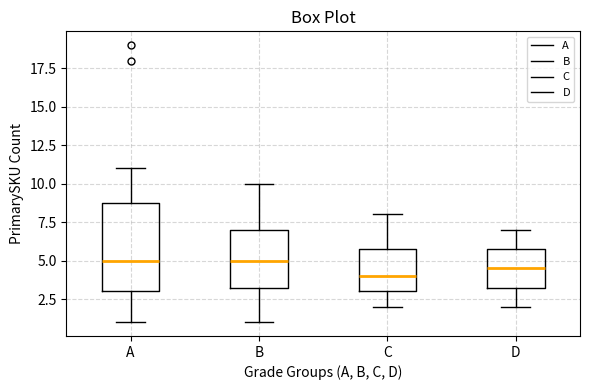

Reading left to right, read every box against the y-axis: the position of its median line, the range the box covers, and the ends of its whiskers. The values are not printed on the chart, so give them approximately, as read against the axis.

A: median 5.0, box 3.0 to 9.0, whiskers 1.0 to 11.0
B: median 5.0, box 3.5 to 7.0, whiskers 1.0 to 10.0
C: median 4.0, box 3.0 to 6.0, whiskers 2.0 to 8.0
D: median 4.5, box 3.5 to 6.0, whiskers 2.0 to 7.0